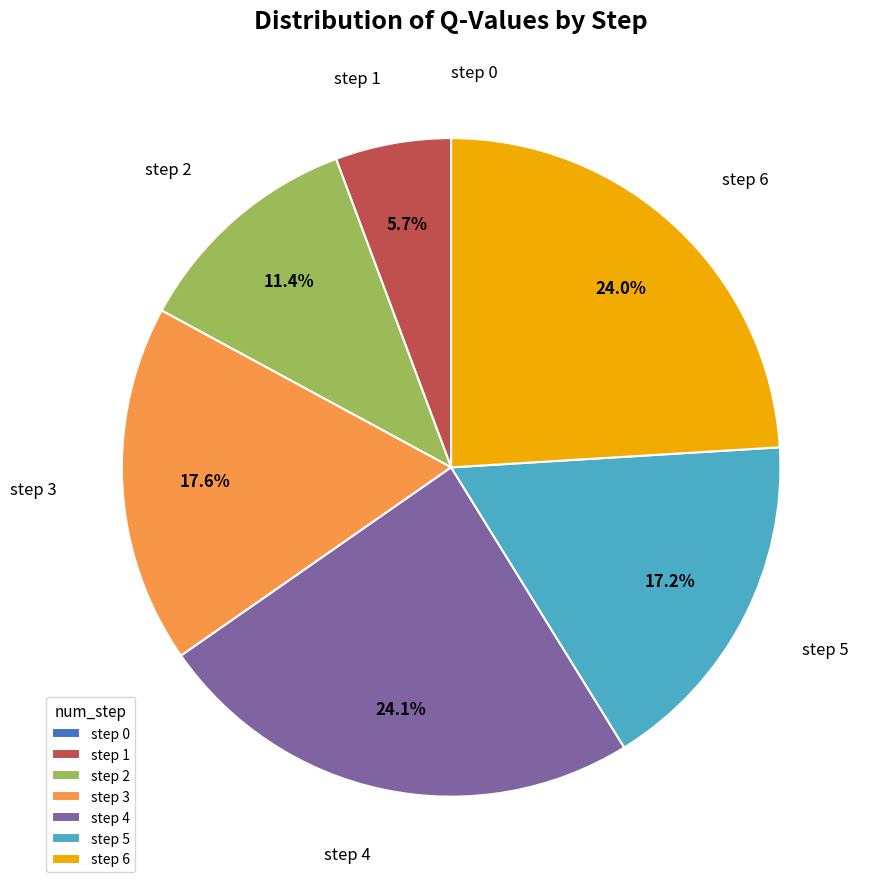

Do step 1 and step 4 together represent more than half of the pie?

No